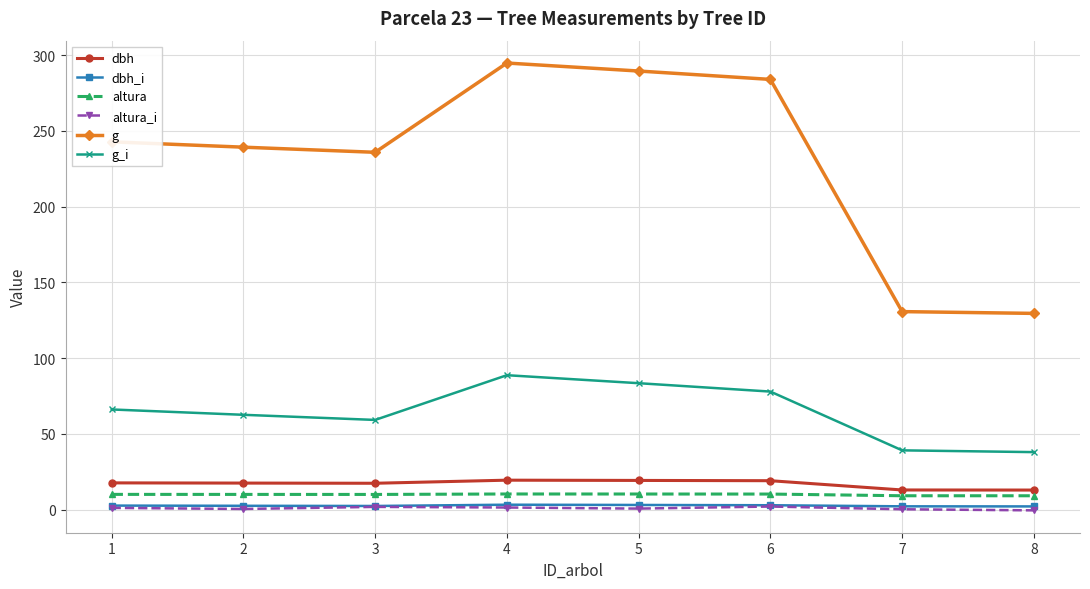

Is the value of altura at 3 greater than the value of g at 2?

No